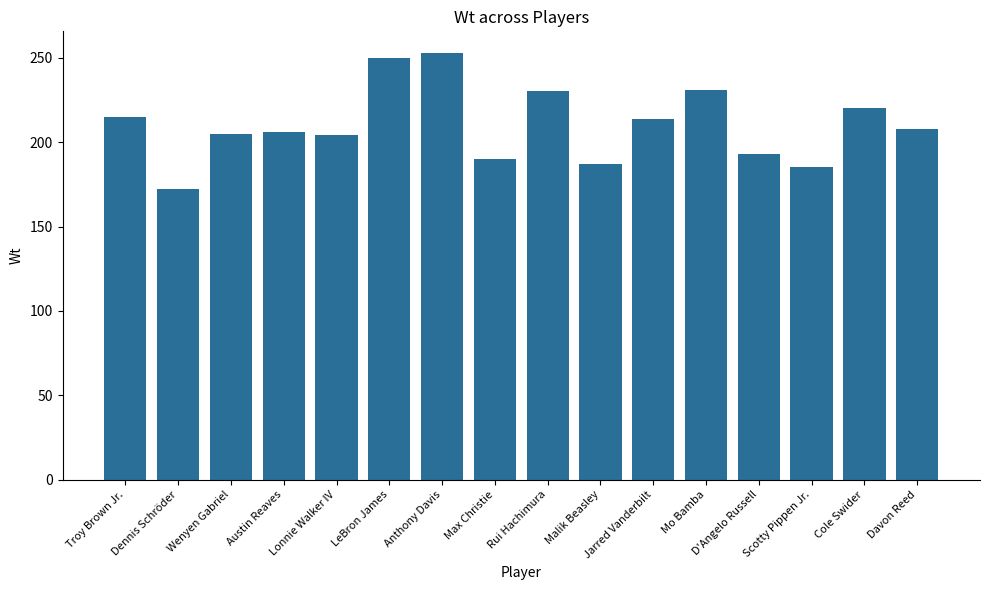

Which has a higher value, Rui Hachimura or Troy Brown Jr.?

Rui Hachimura